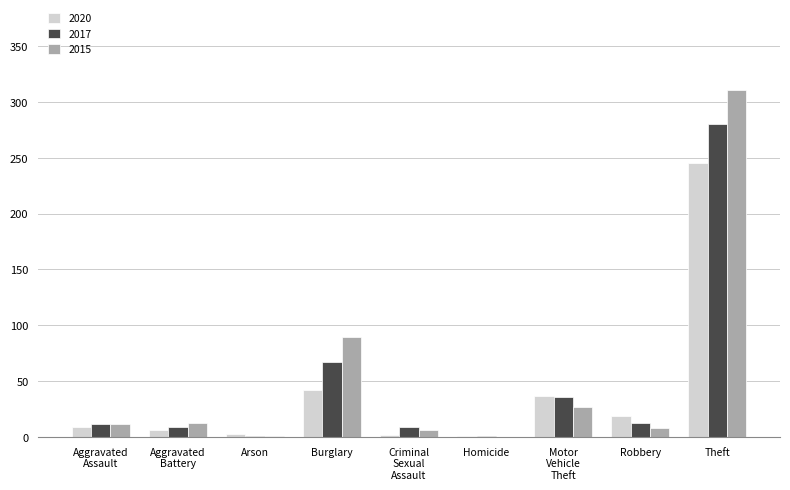

What are all the series names shown in the legend?

2020, 2017, 2015